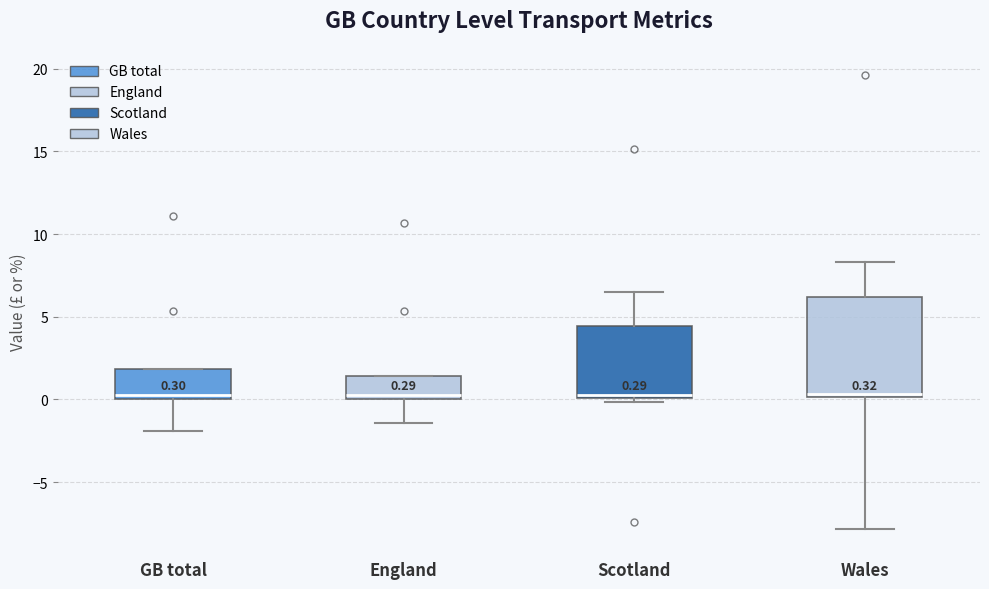

Which box is the tallest, from its lower edge to its upper edge?

Wales